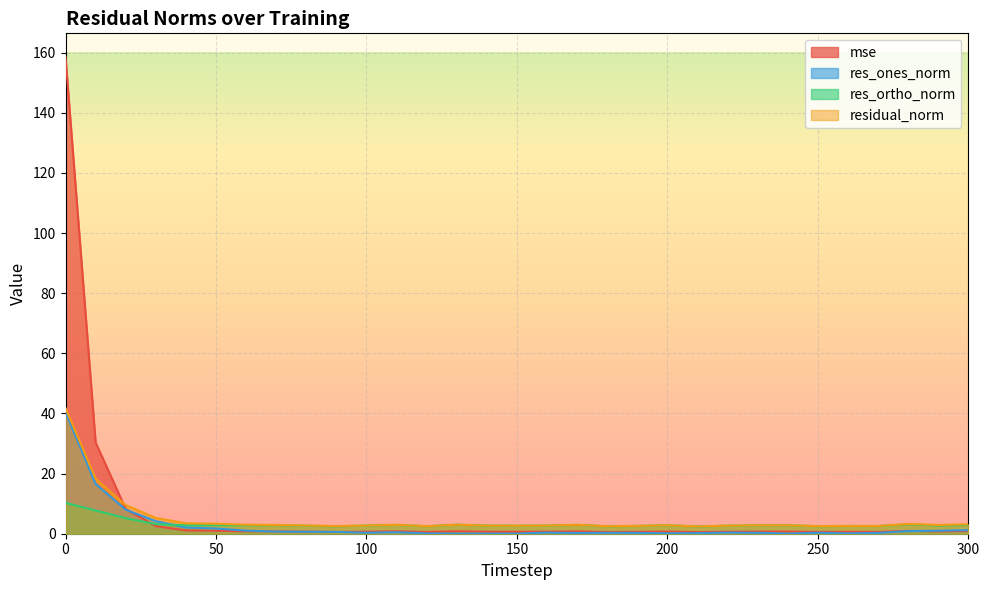

What is the difference between the second highest and minimum values in the res_ortho_norm series?

5.3